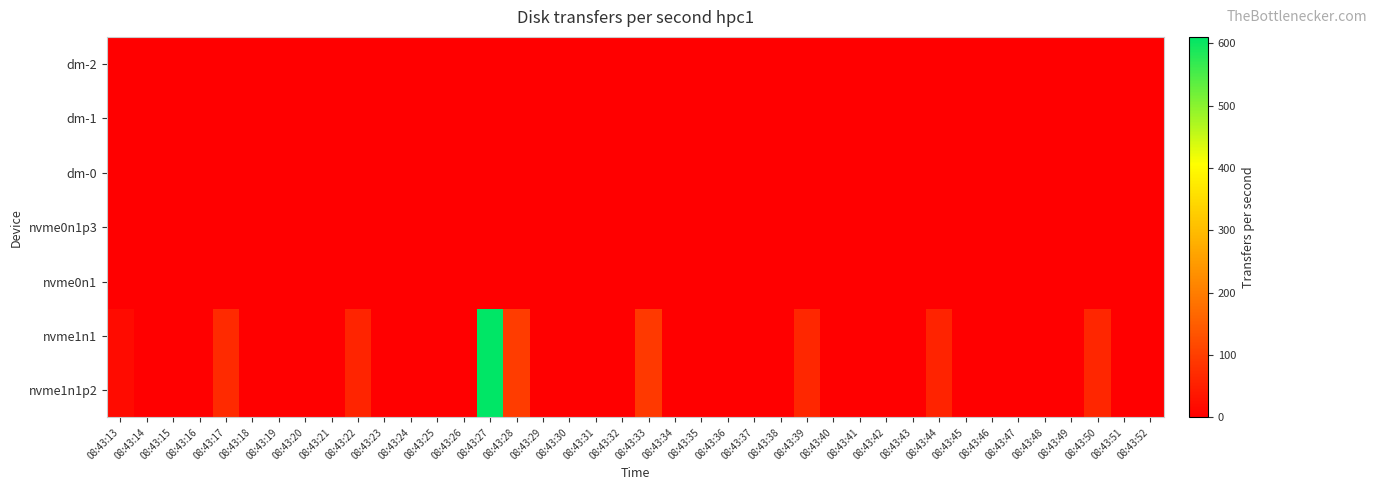

What is the spread (max minus min) of values at 08:43:30?

1.0